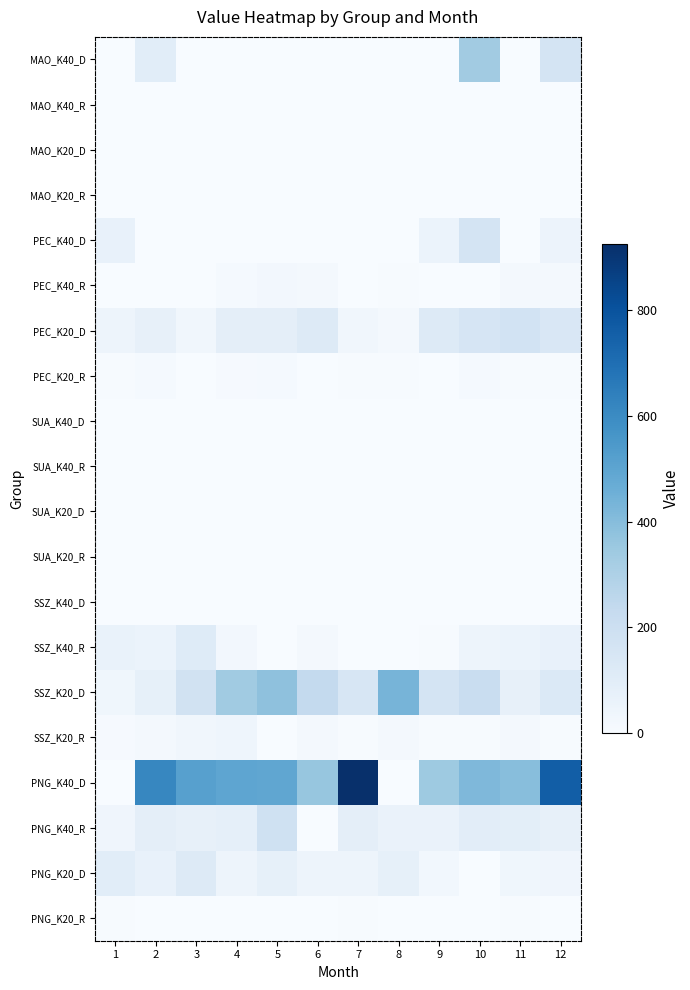

At how many categories does at least one series exceed 252?

11